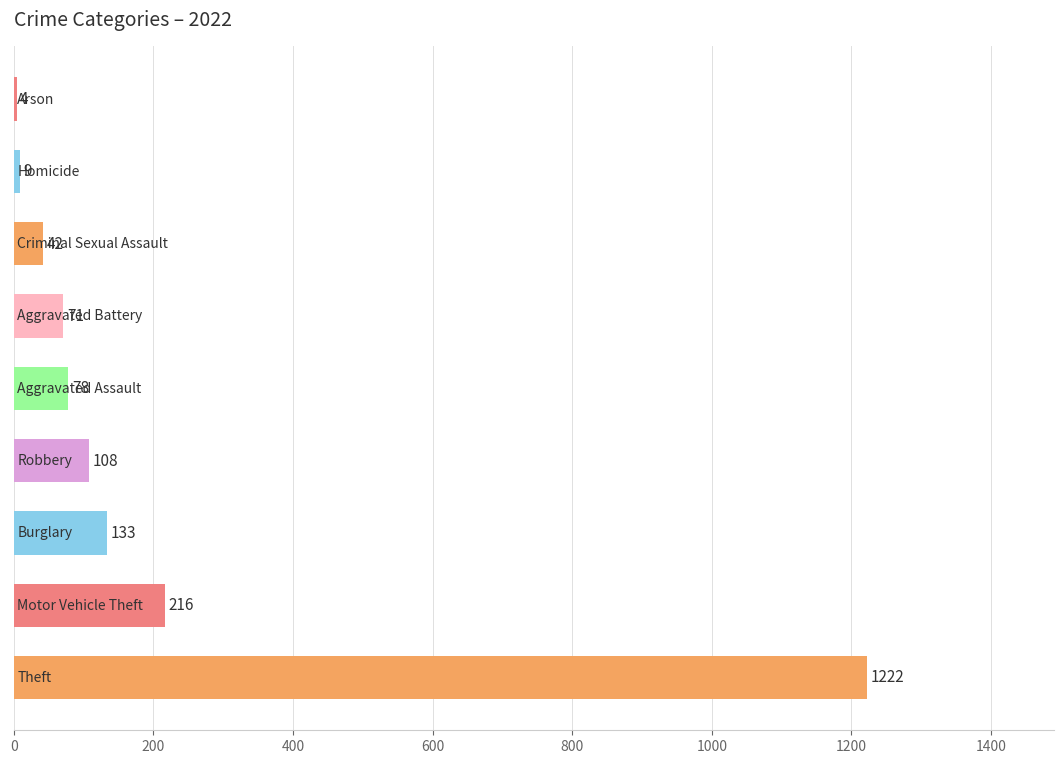

What is the sum of all values?

1883